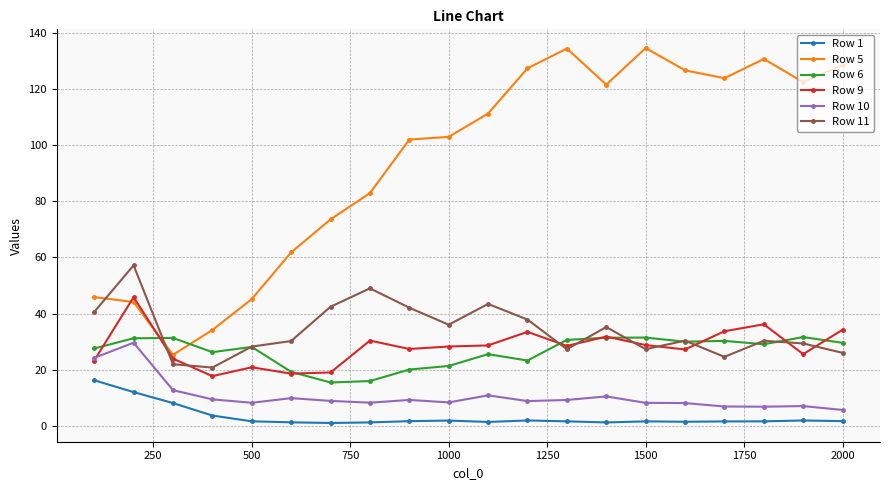

What is the value of the Row 10 point at the 20th from the left?

5.7